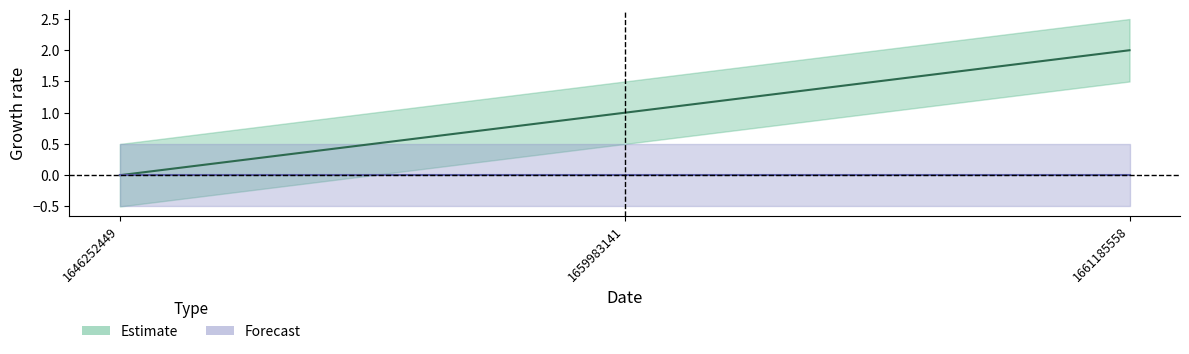

What is the approximate value at 1661185558?

2